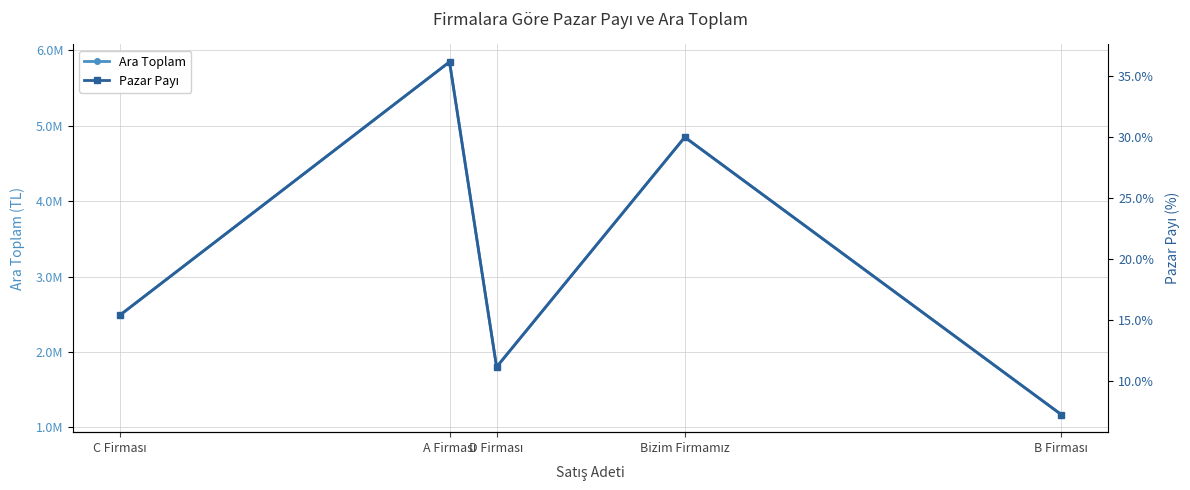

At how many categories does at least one series exceed 1021356?

5